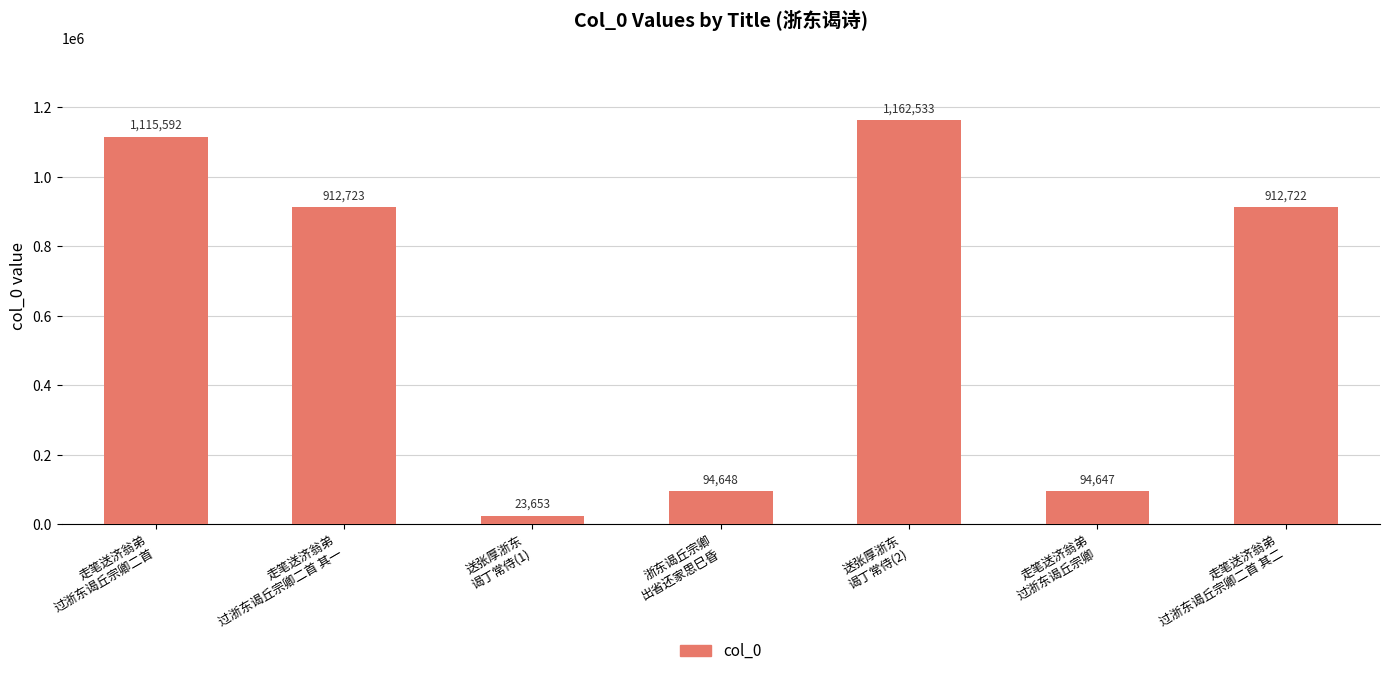

What is the ratio of the value at 走笔送济翁弟
过浙东谒丘宗卿二首 其一 to the value at 走笔送济翁弟
过浙东谒丘宗卿二首 其二?

1.0